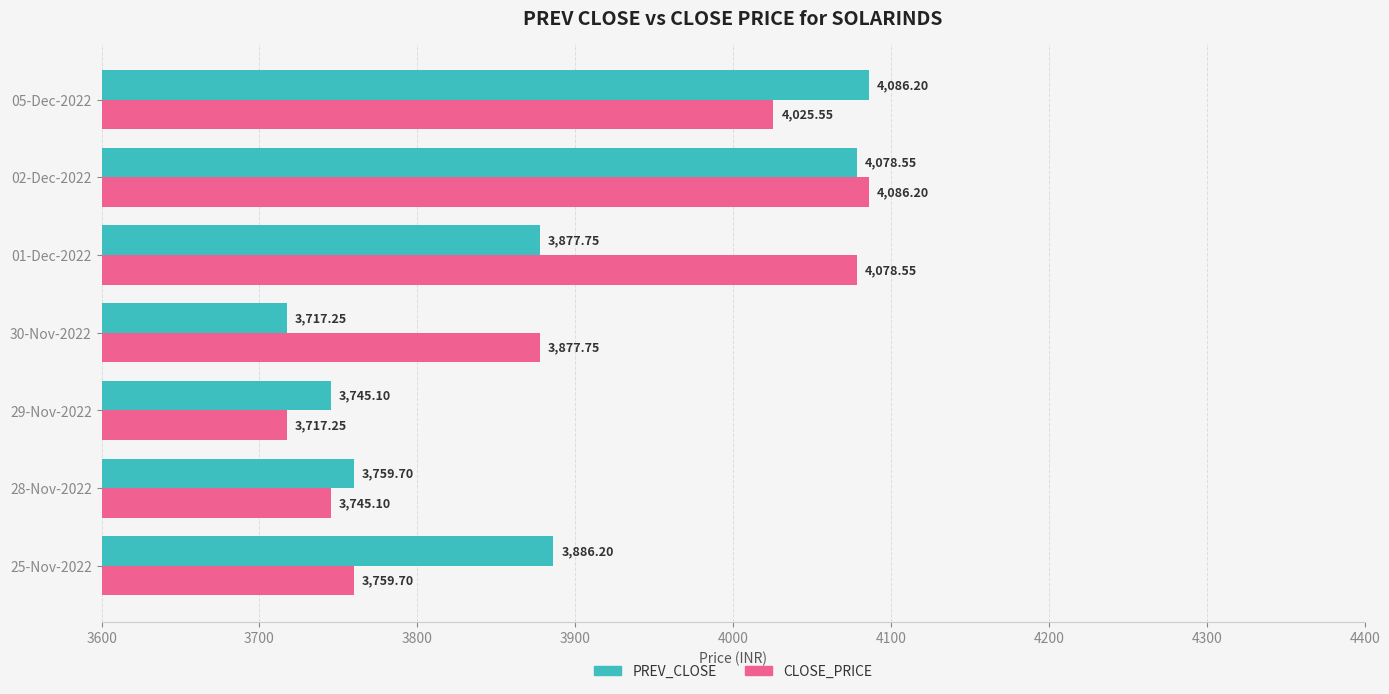

Rank the series at 28-Nov-2022 from lowest to highest value.

CLOSE_PRICE, PREV_CLOSE